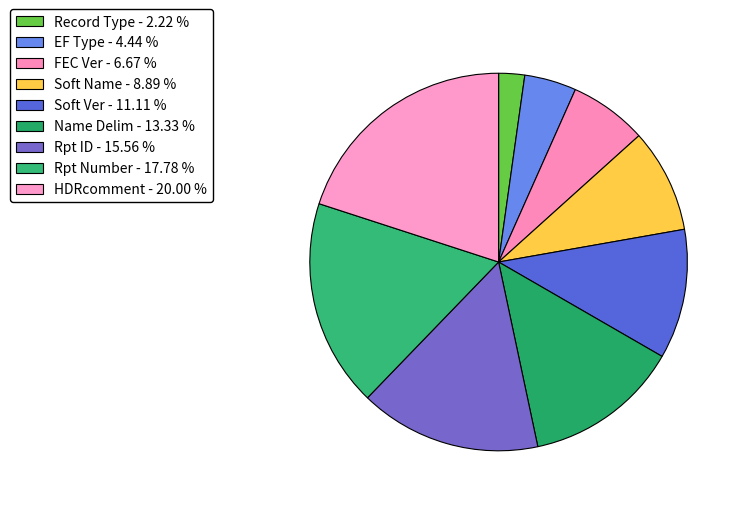

Count the number of slices in the pie.

9